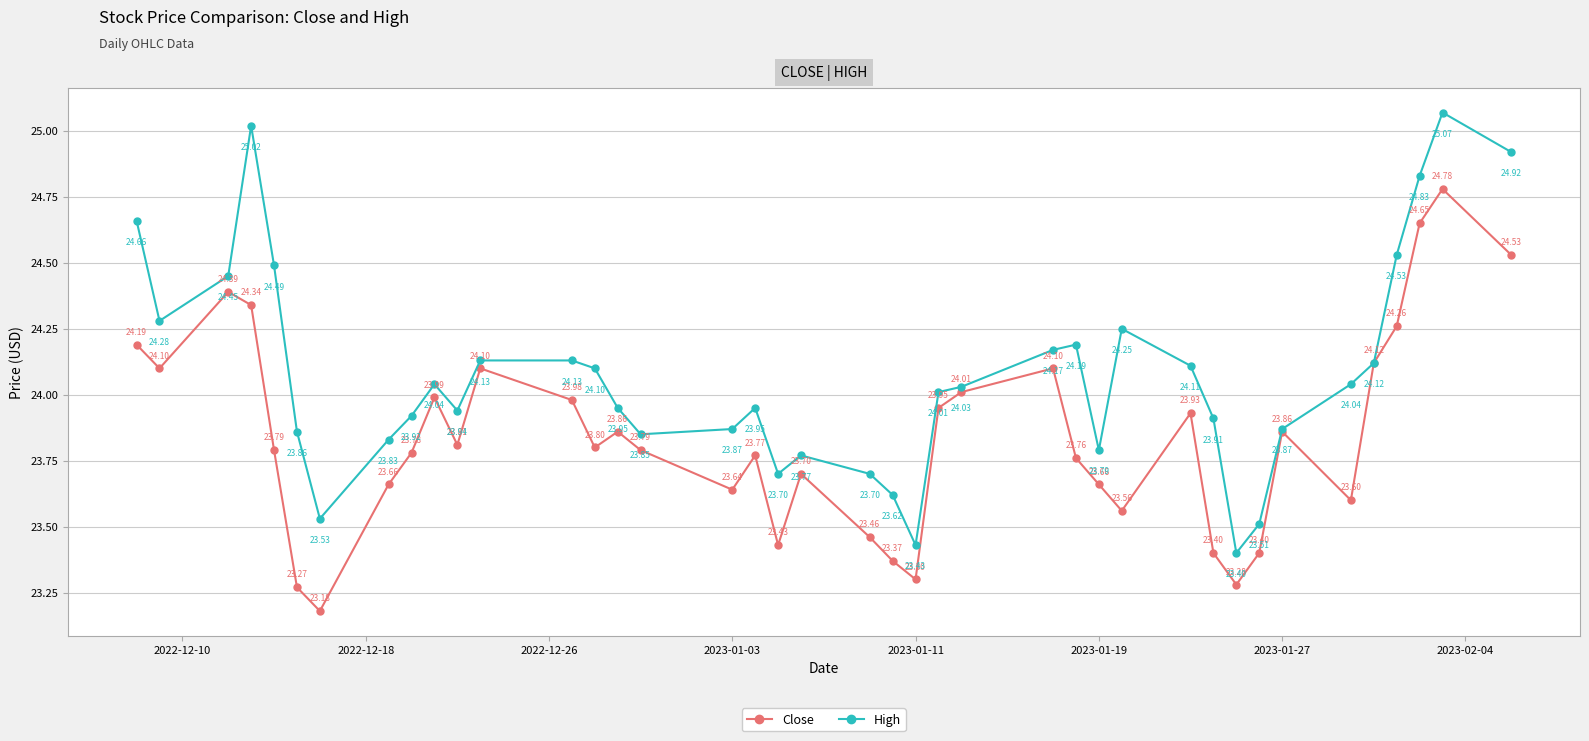

True or false: High has more than 0 points higher than both neighbors.

True